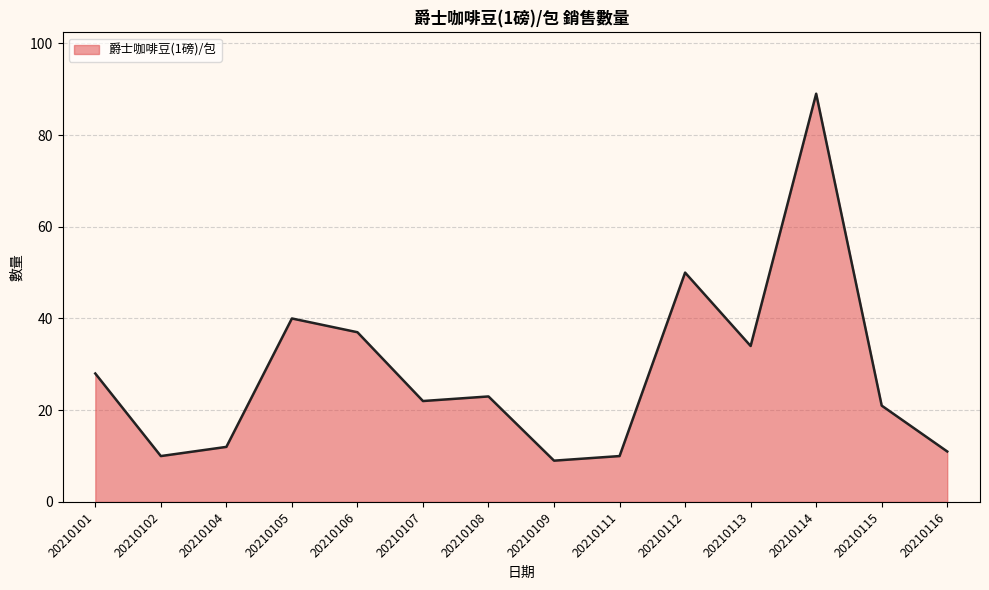

What is the greatest value displayed?

89